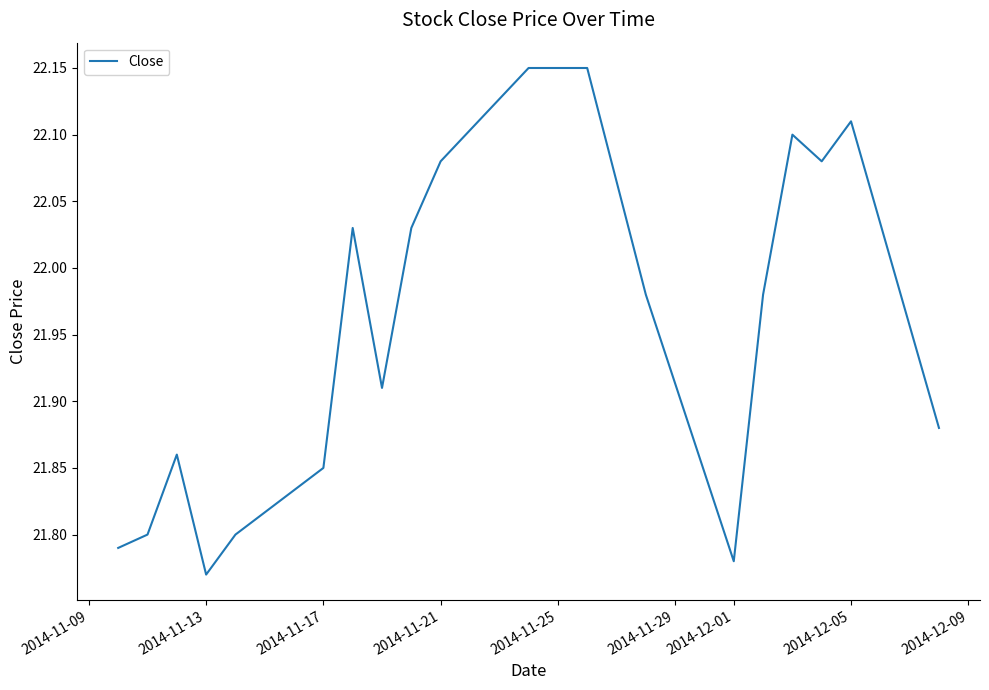

How many lines are shown in the chart?

1